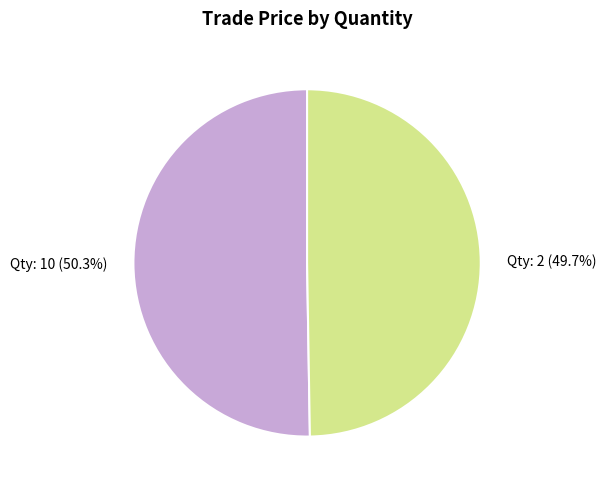

What is the ratio of the value at Qty: 2 (49.7%) to the value at Qty: 10 (50.3%)?

1.0